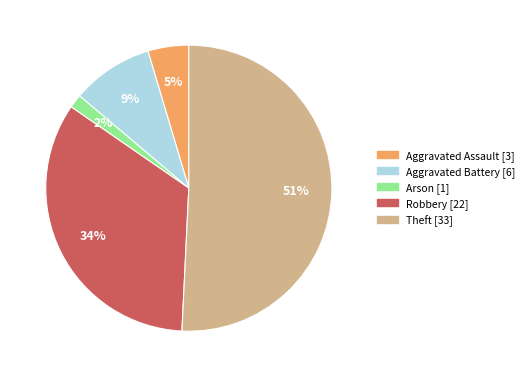

To the nearest percent, what is the combined percentage of Aggravated Assault and Aggravated Battery?

14%